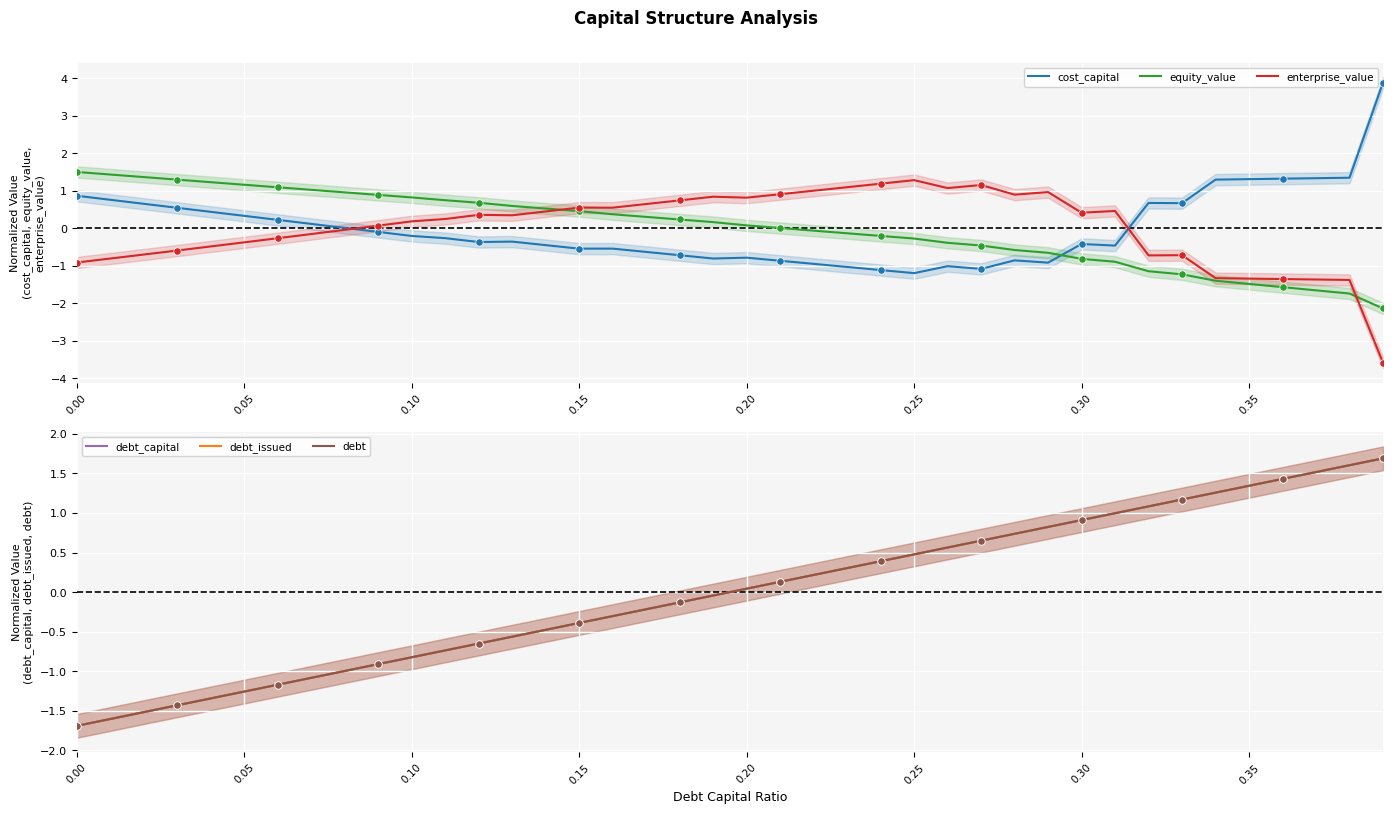

Is it true that cost_capital equals 1.5 at 0.00?

False